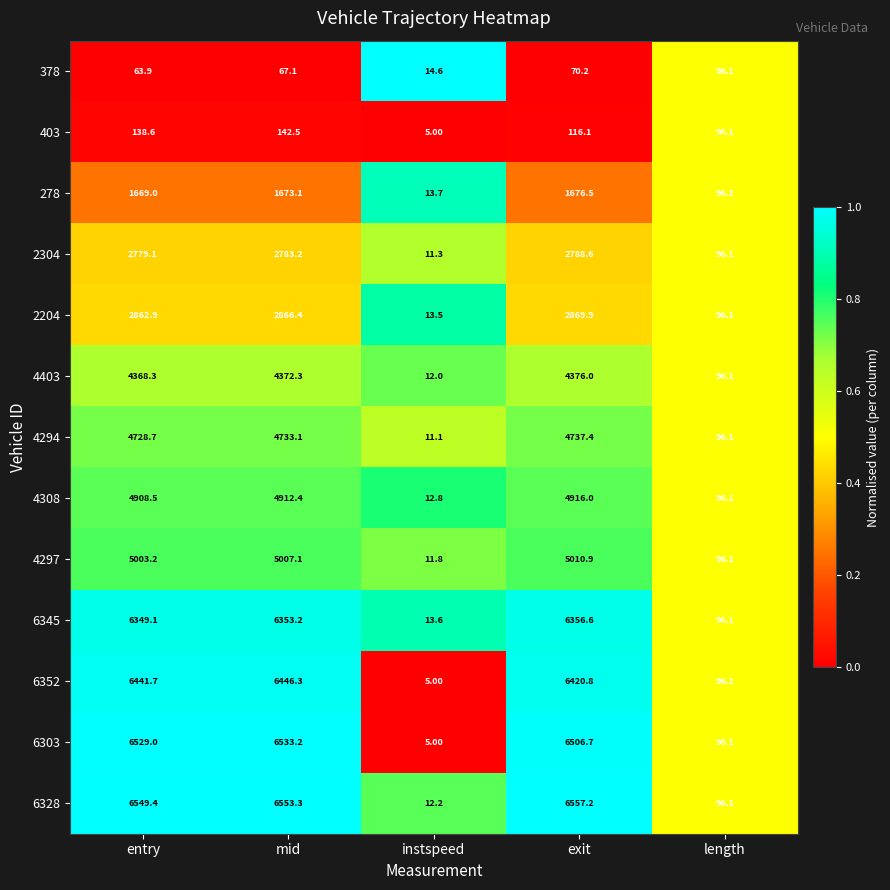

Rank the series at mid from highest to lowest value.

6328, 6303, 6352, 6345, 4297, 4308, 4294, 4403, 2204, 2304, 278, 403, 378